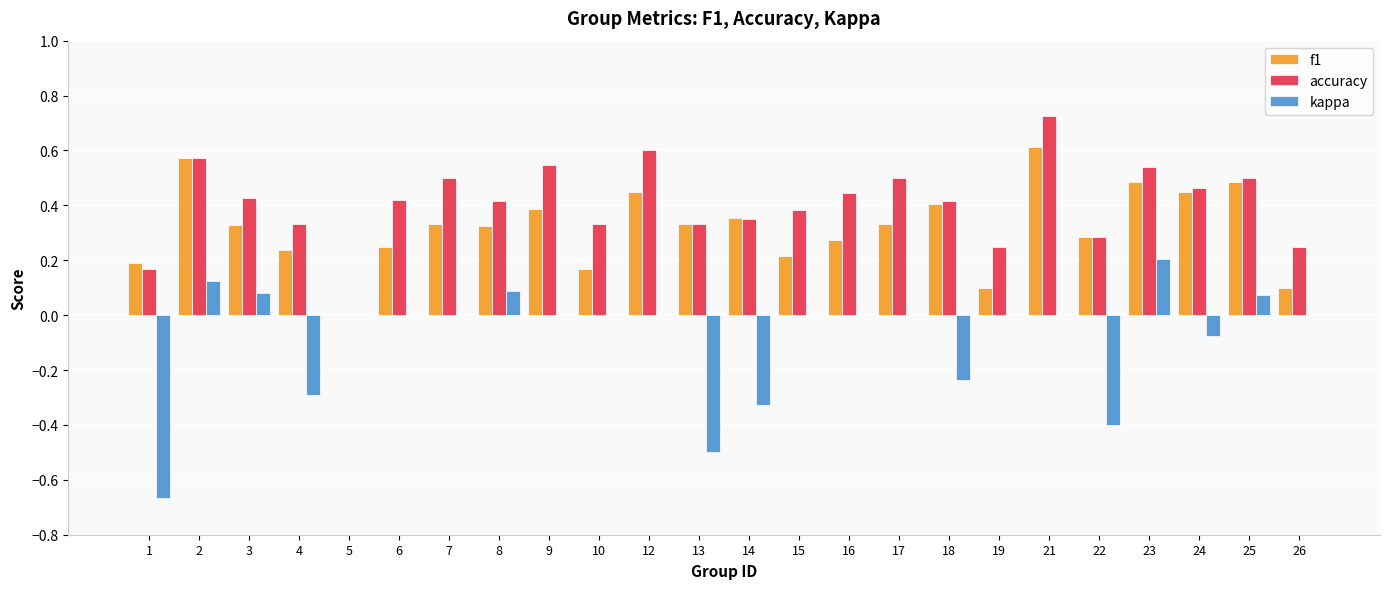

Which series has the largest range (max minus min)?

kappa